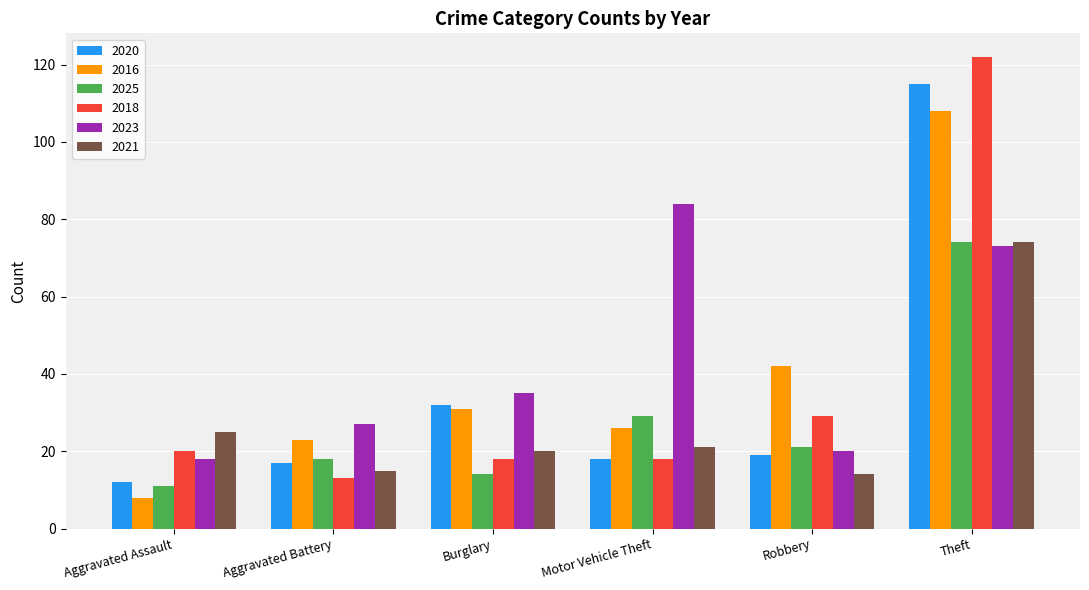

What is the greatest value displayed?

122